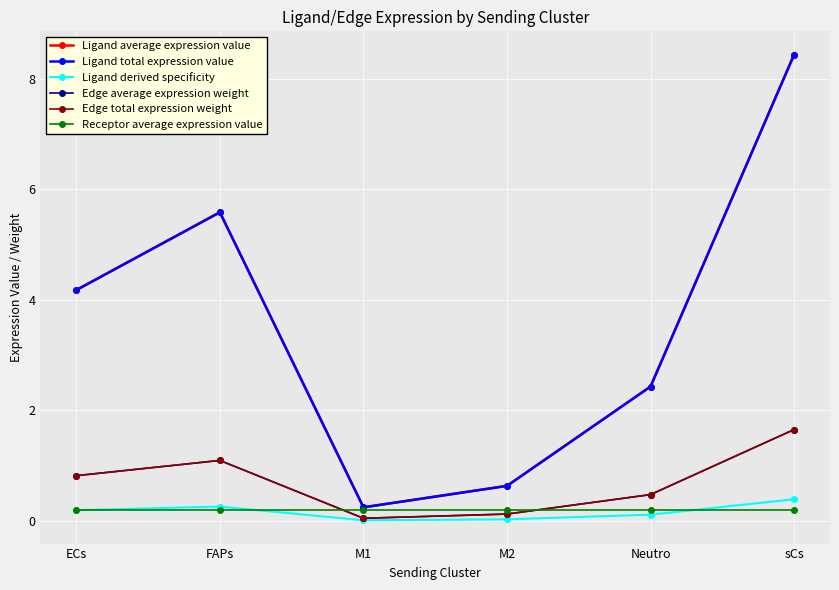

Which series has the largest total across all categories?

Ligand average expression value